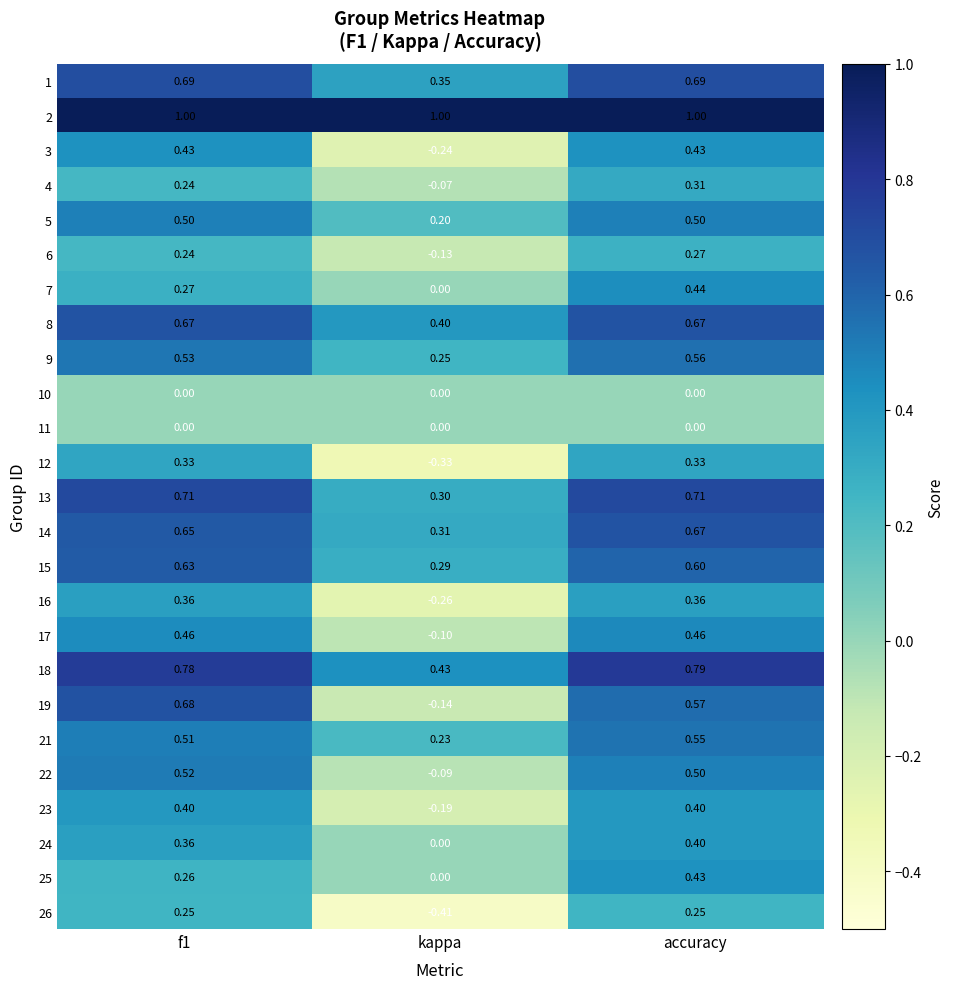

At which category is the sum across all series the highest?

accuracy